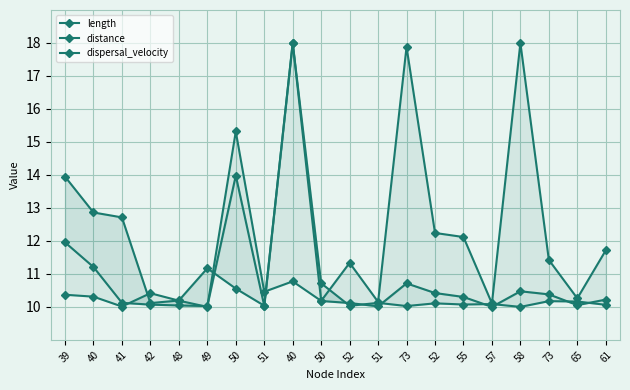

At which category does length reach its first local peak?

49